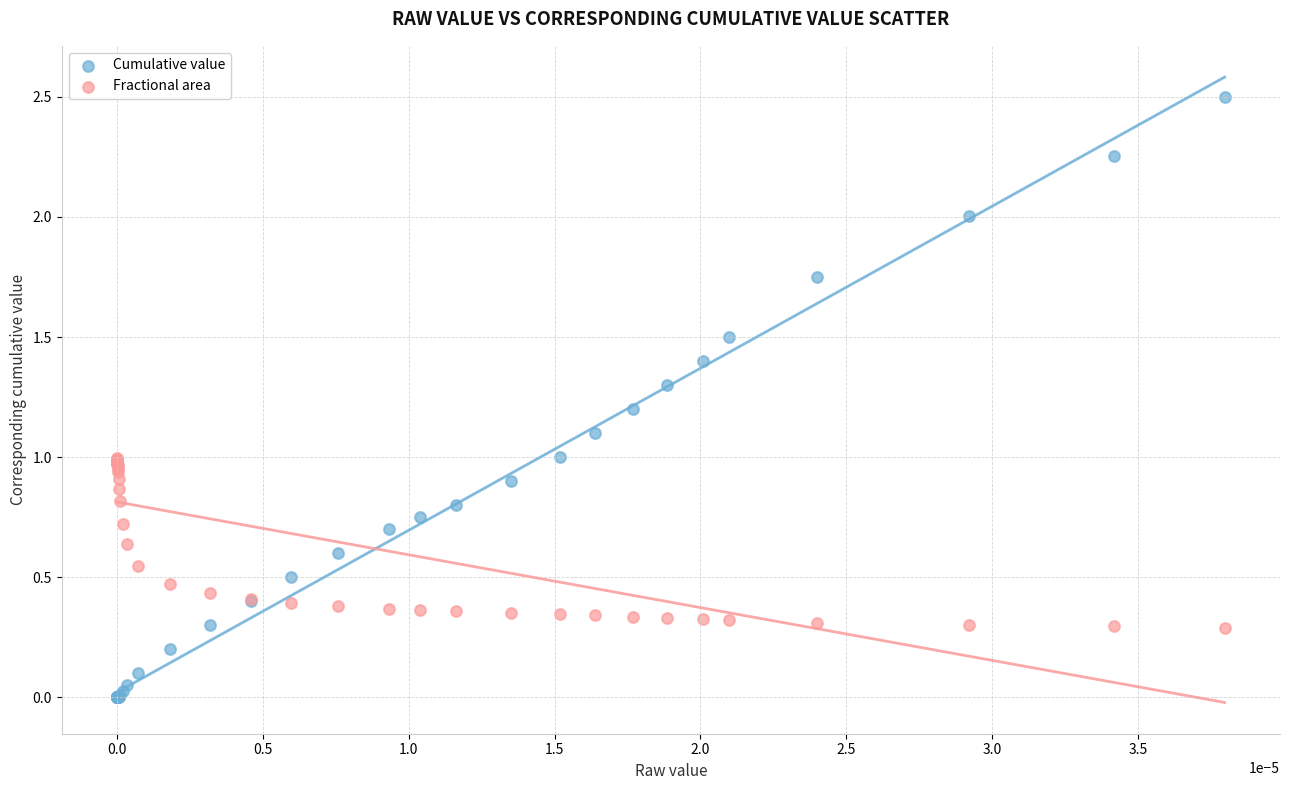

Which series reaches the minimum Y coordinate?

Cumulative value